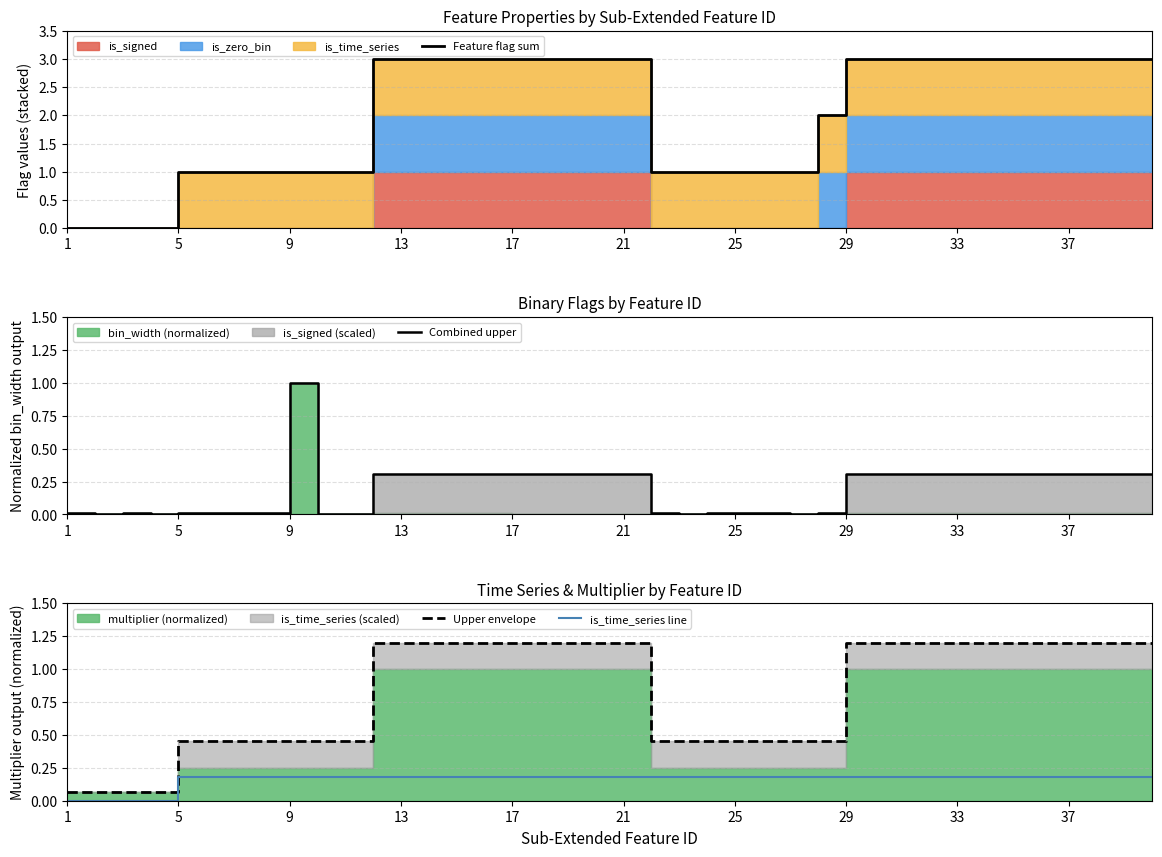

Where is is_time_series line nearest to the value 0?

1